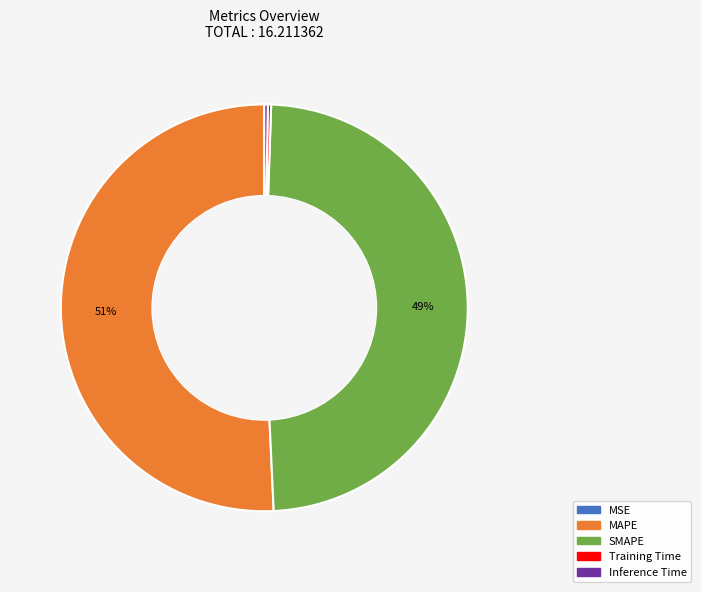

Is there any slice that represents more than half of the pie?

Yes